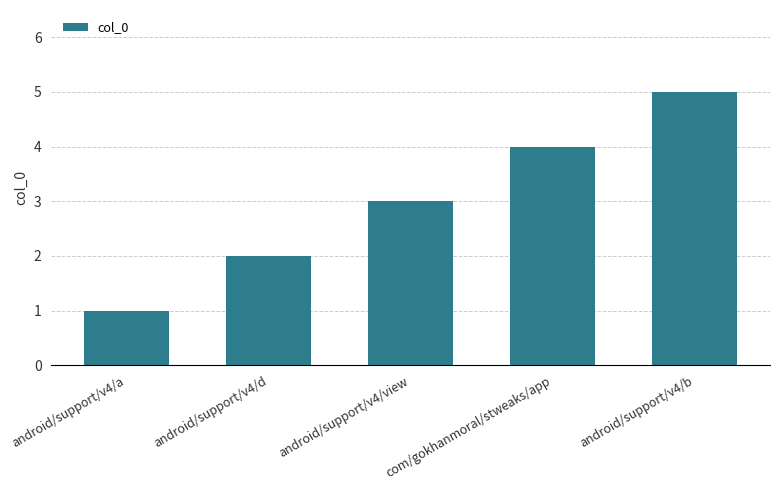

Rank the categories by value from highest to lowest.

android/support/v4/b, com/gokhanmoral/stweaks/app, android/support/v4/view, android/support/v4/d, android/support/v4/a